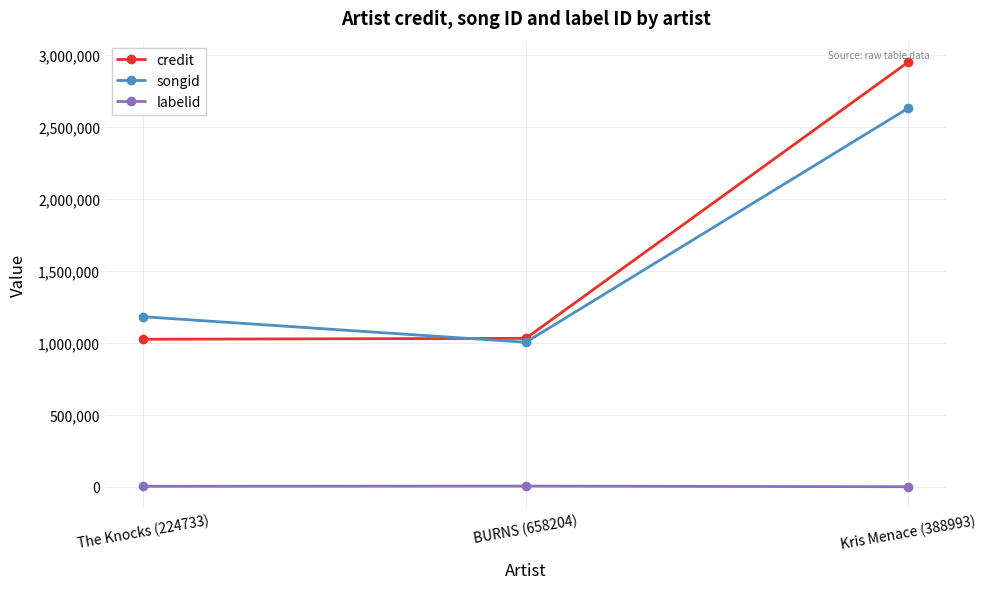

How many data points does each series have?

3